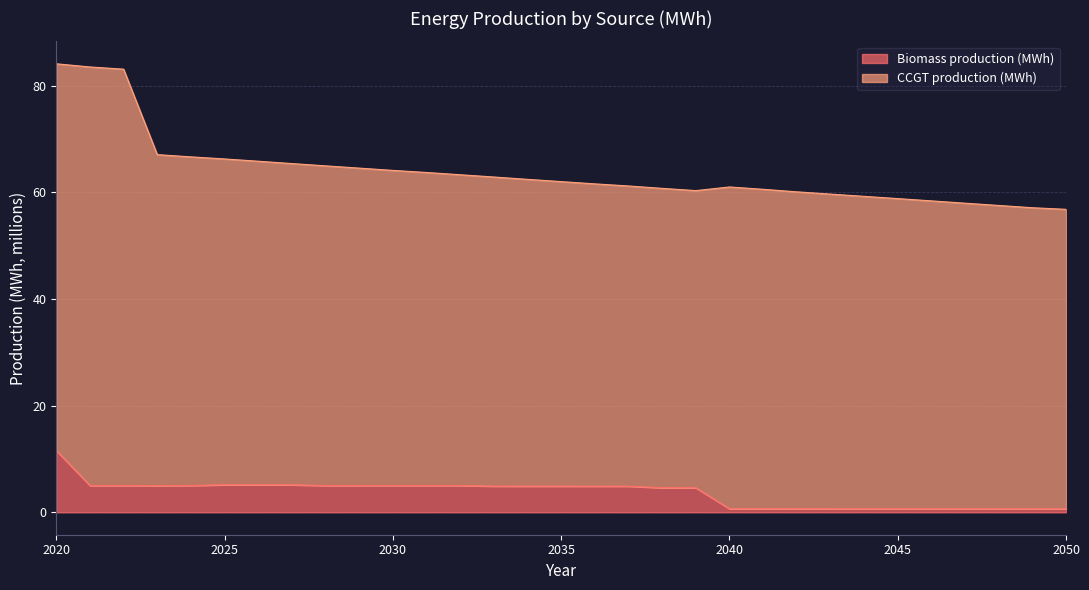

At which category does the chart reach its minimum across all series?

2050